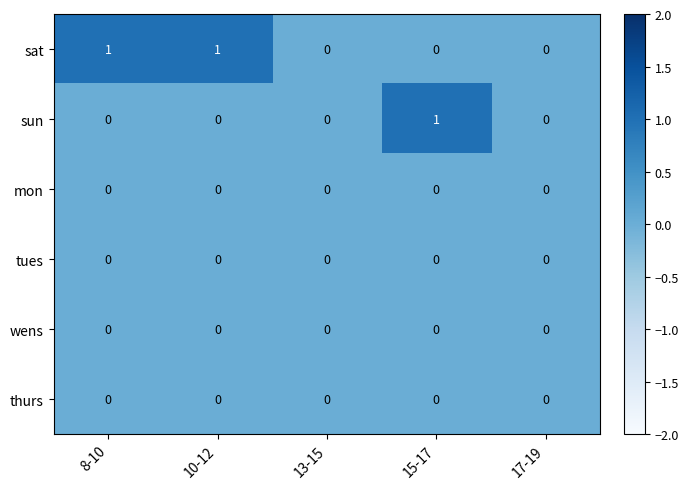

Which series has the largest total across all categories?

sat